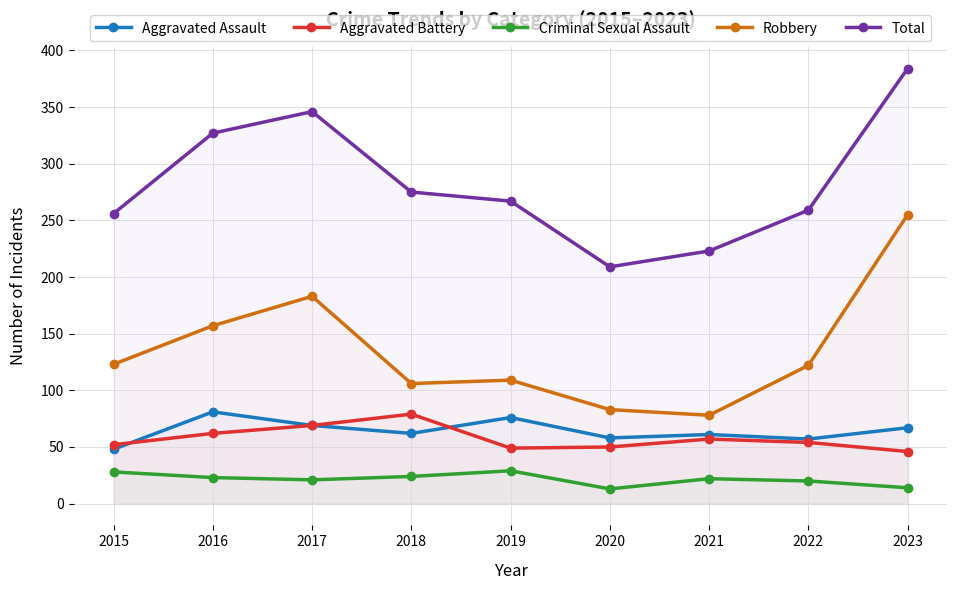

What is the minimum value for Aggravated Battery?

46